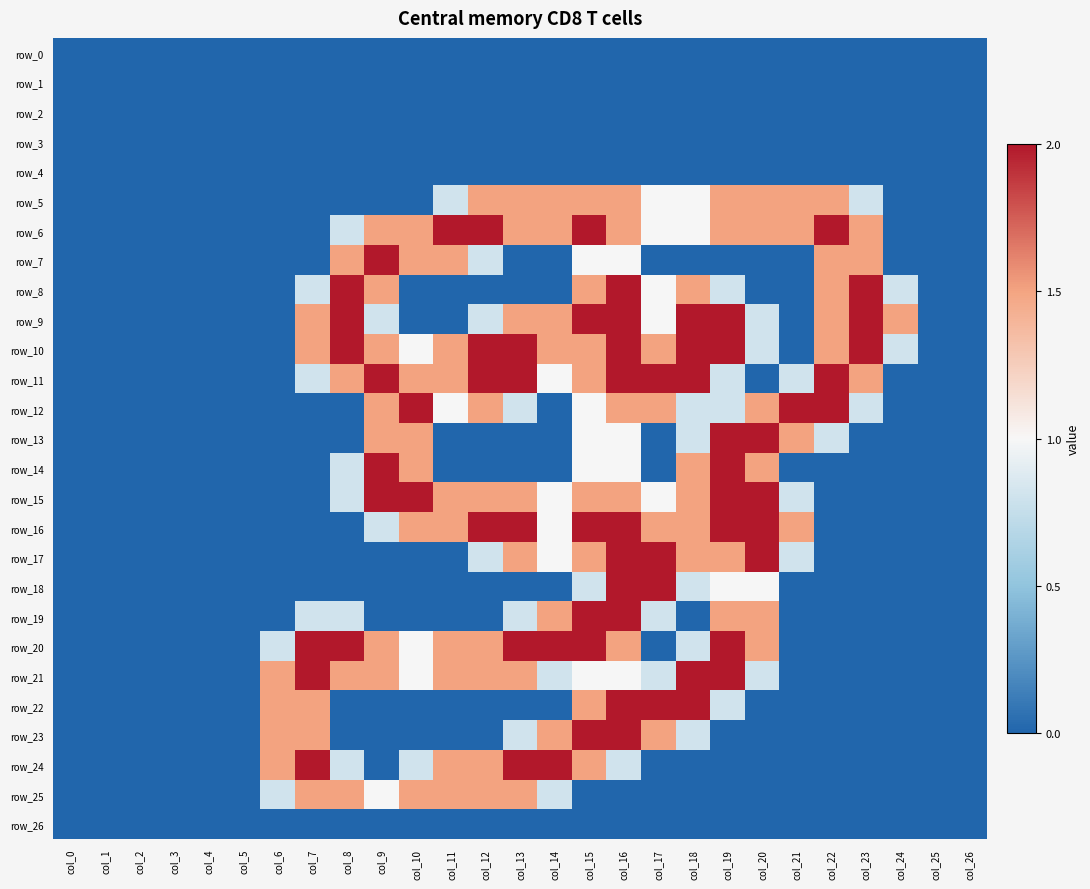

What is the difference between the second highest and second lowest values in the row_21 series?

2.0